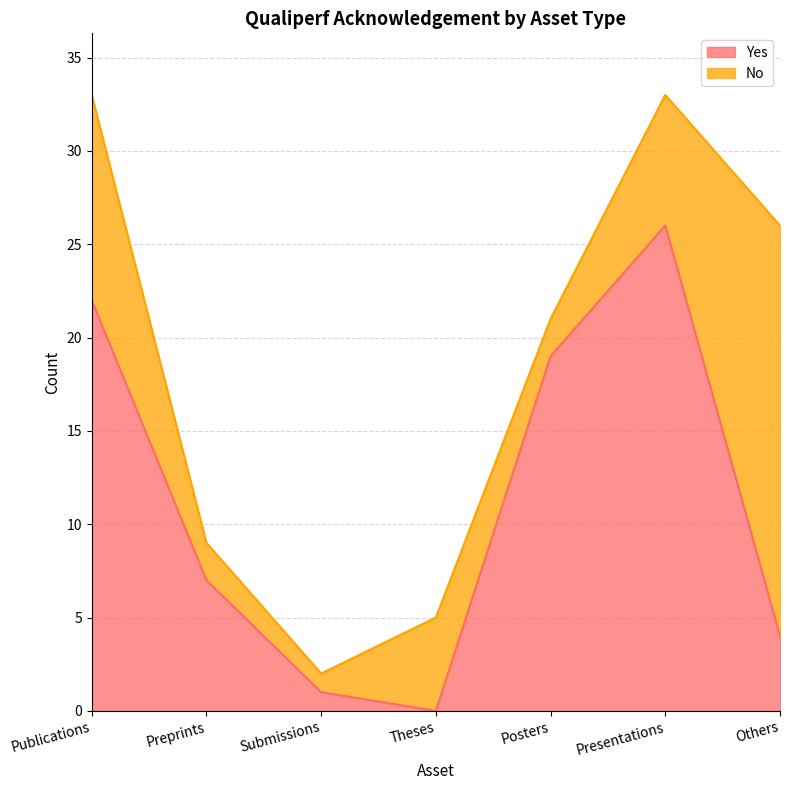

What is the difference between the maximum and minimum values?

26